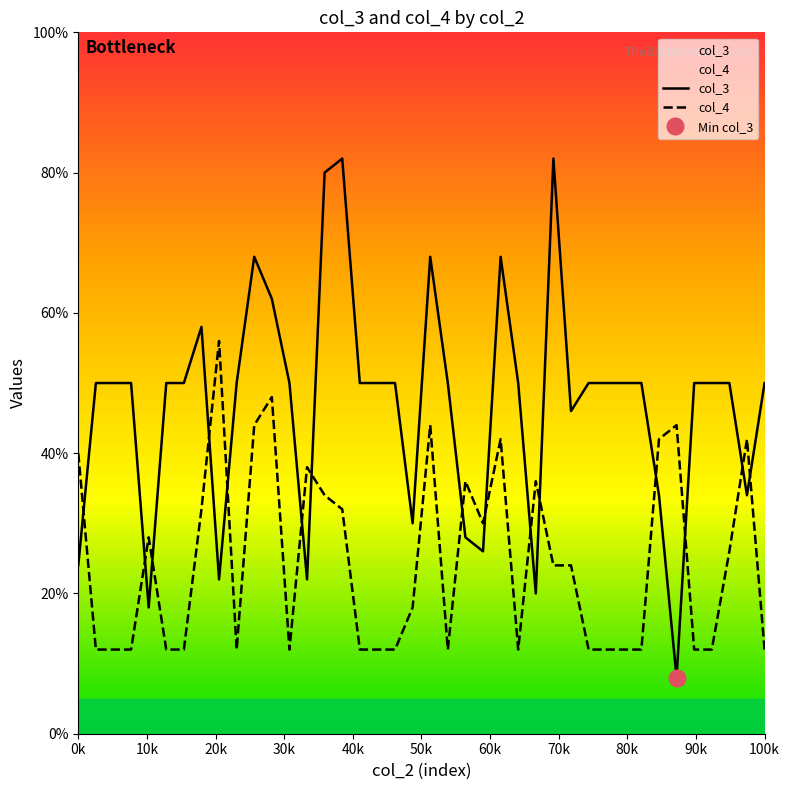

True or false: col_3 and col_4 intersect in this chart.

True